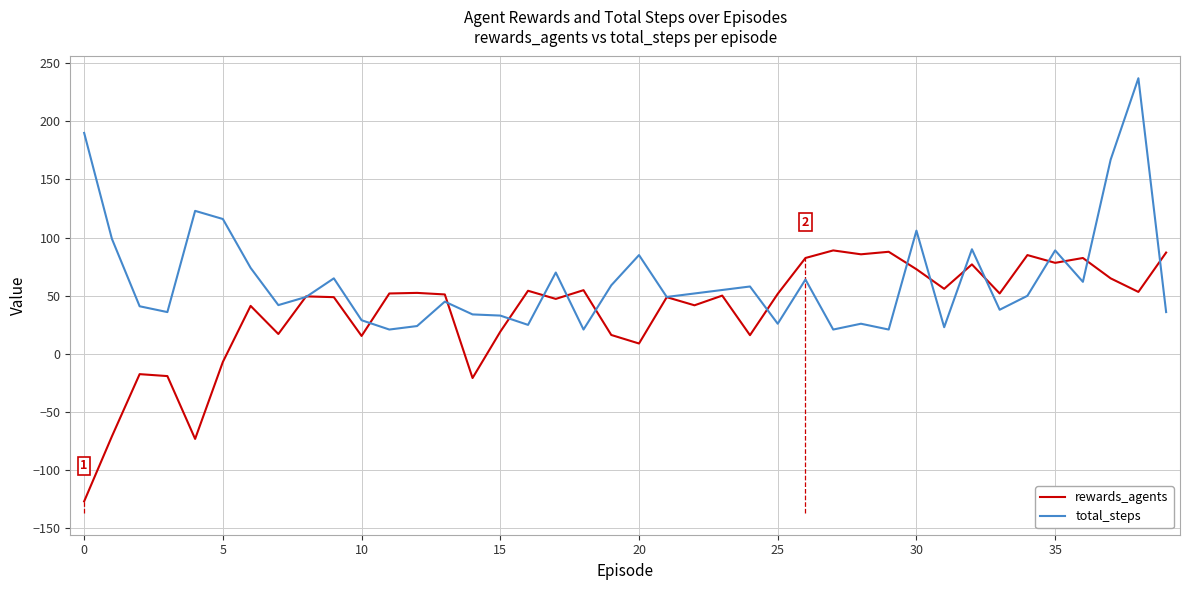

How many intersections are there between total_steps and rewards_agents?

17